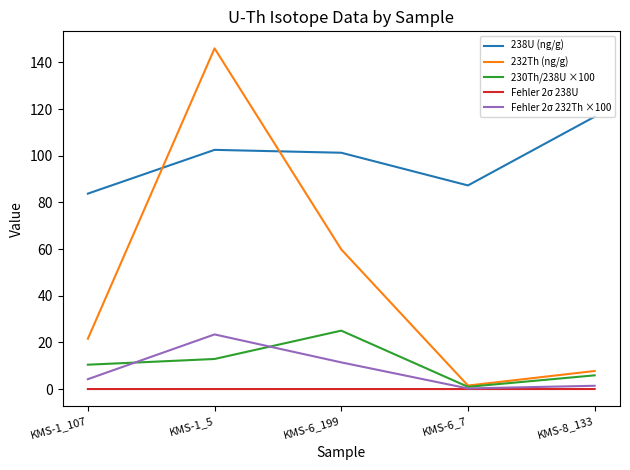

Which category has the highest value across all series?

KMS-1_5